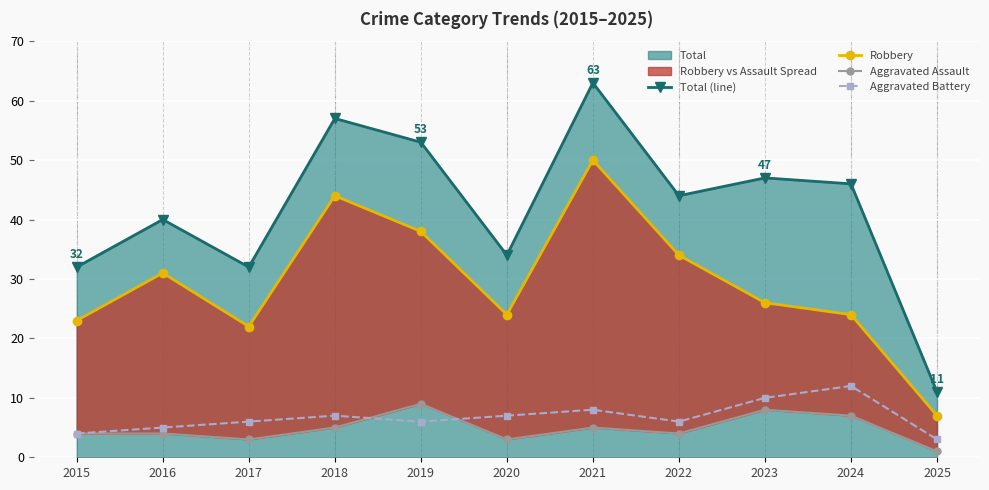

Where is Aggravated Battery nearest to the value 7?

2018